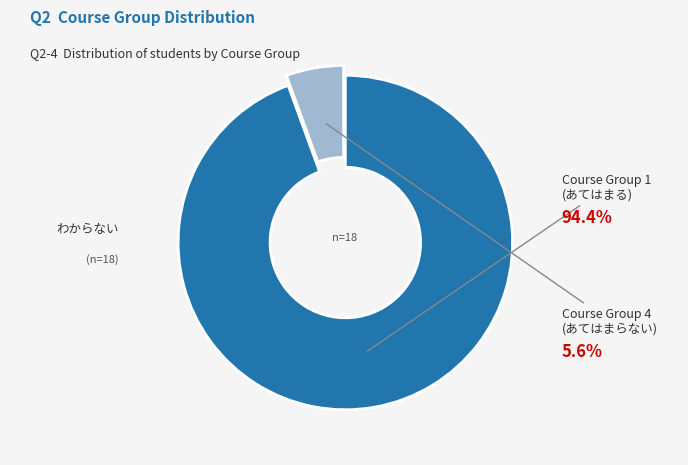

Is there any slice that represents more than half of the pie?

Yes